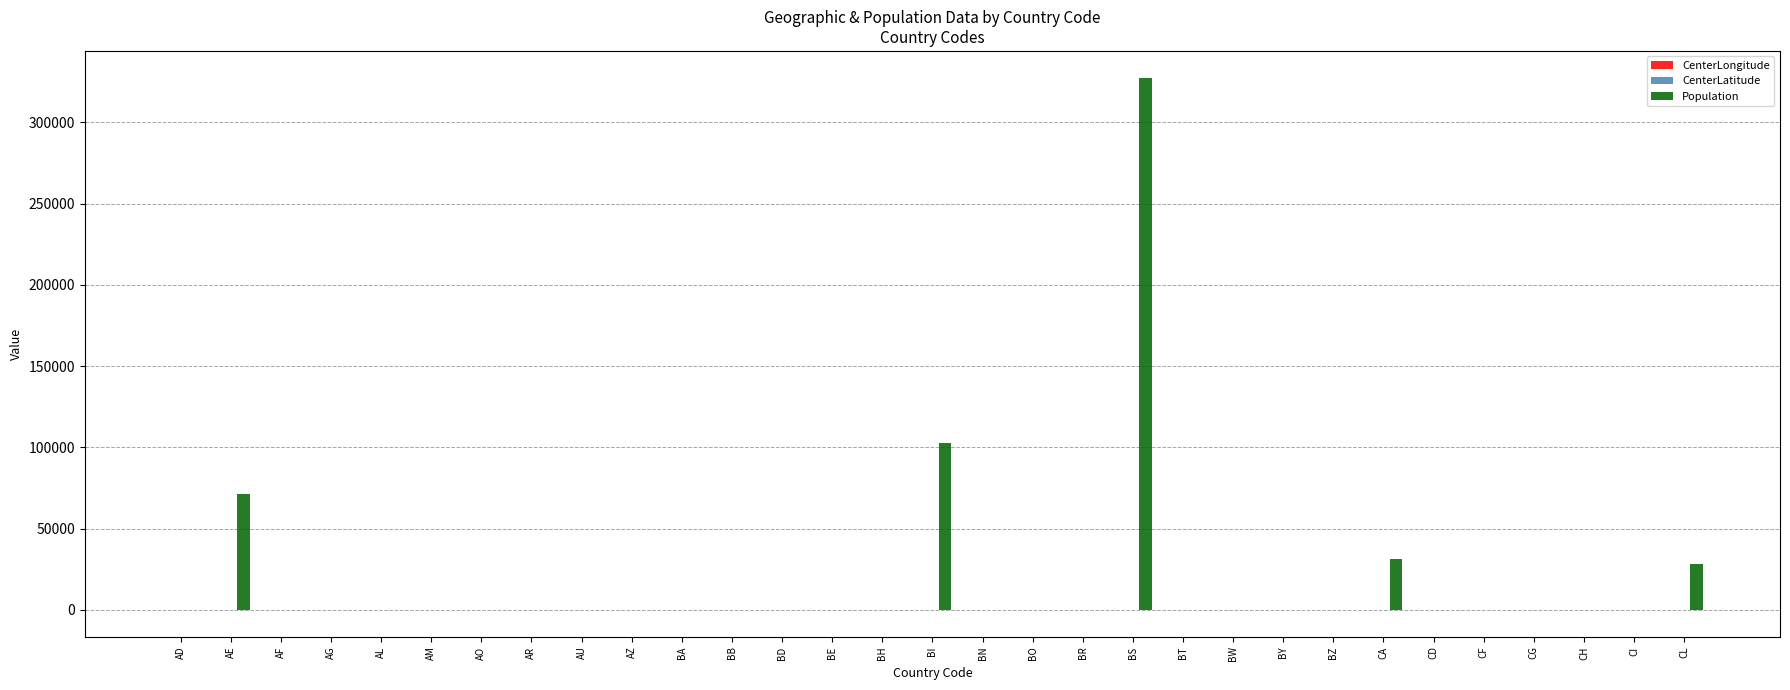

Where is Population nearest to the value 163759?

BI